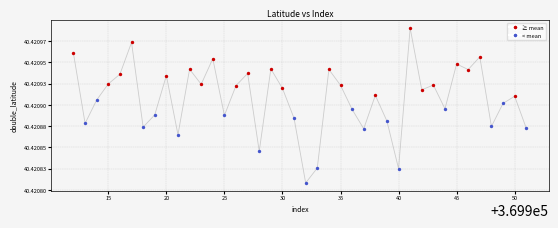

Is this an area chart (filled region under the line)?

No